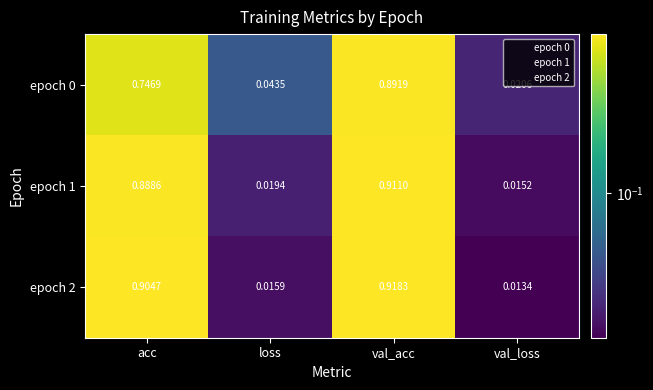

Which series has the largest range (max minus min)?

epoch 2